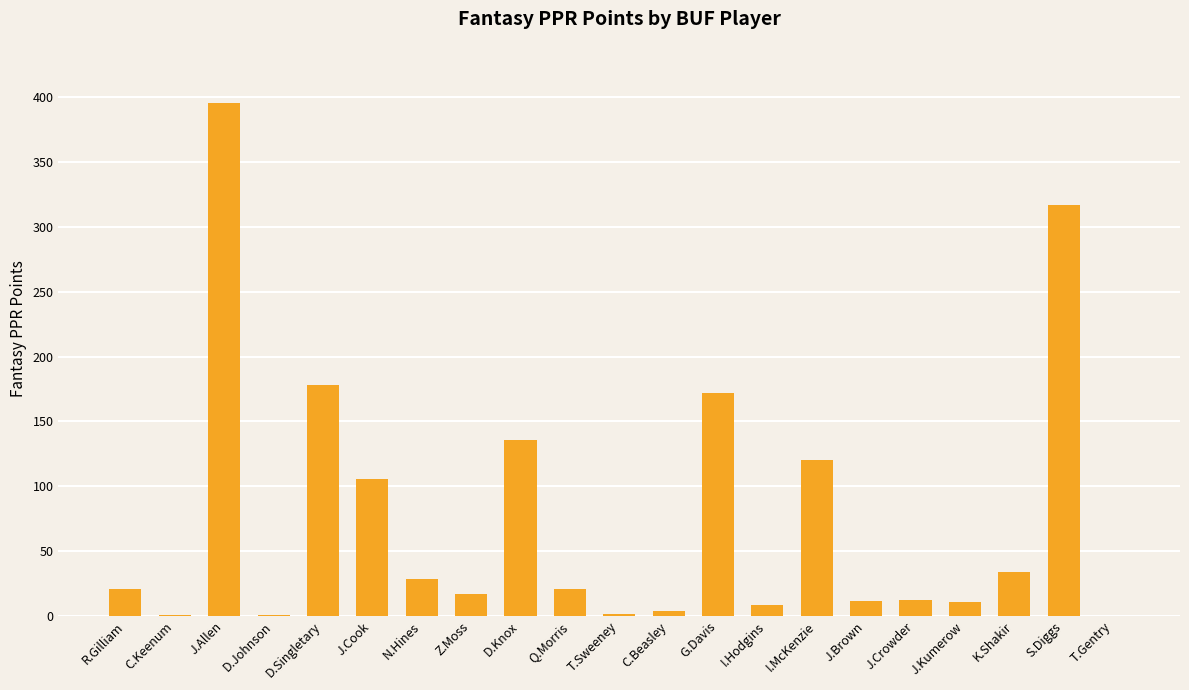

What is the greatest value displayed?

395.5